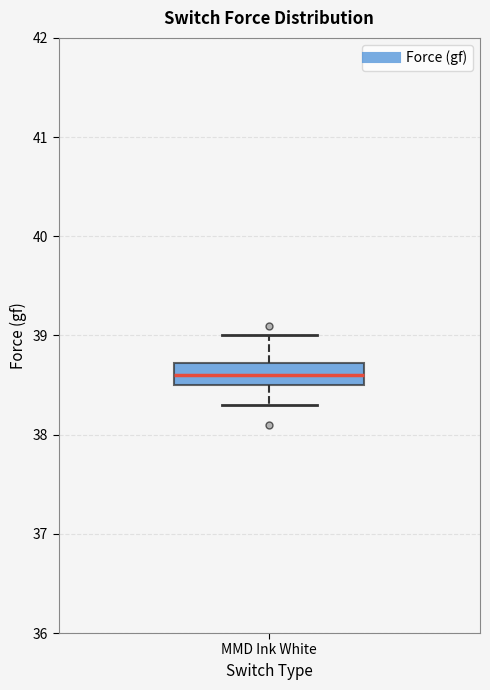

Read this box plot against the y-axis: the position of the median line, the range covered by the box, and the ends of both whiskers. The values are not printed on the chart, so give them approximately, as read against the axis.

median 38.6, box 38.5 to 38.7, whiskers 38.3 to 39.0